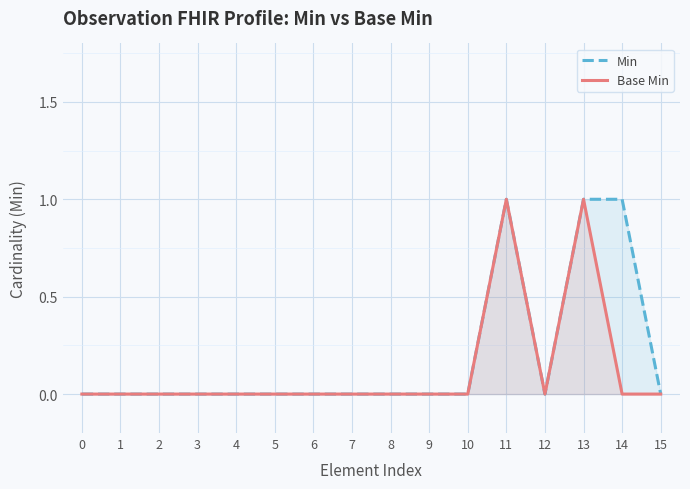

What is the sum of all Min values?

3